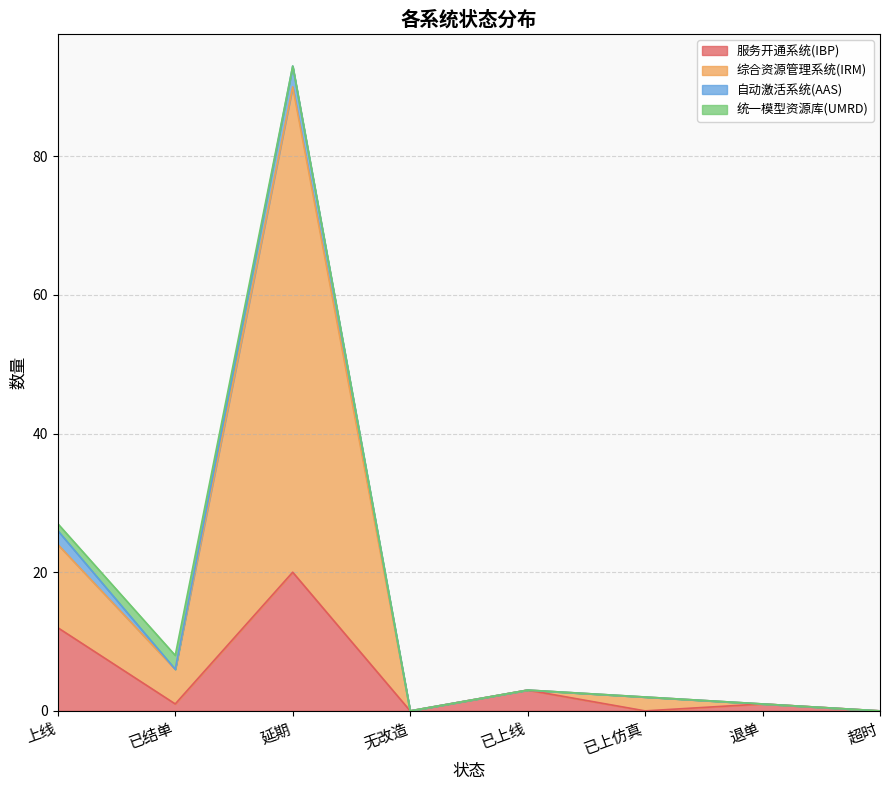

How many data points in 综合资源管理系统(IRM) are above 3?

3